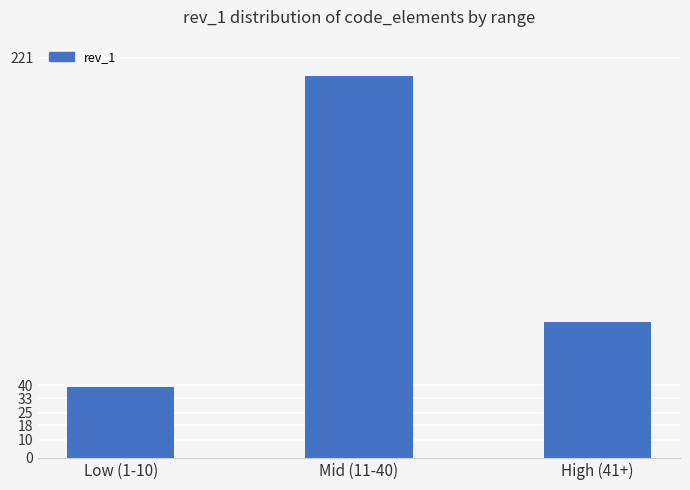

Reading left to right, extract all data points from this chart.

Low (1-10)=39	Mid (11-40)=211	High (41+)=75